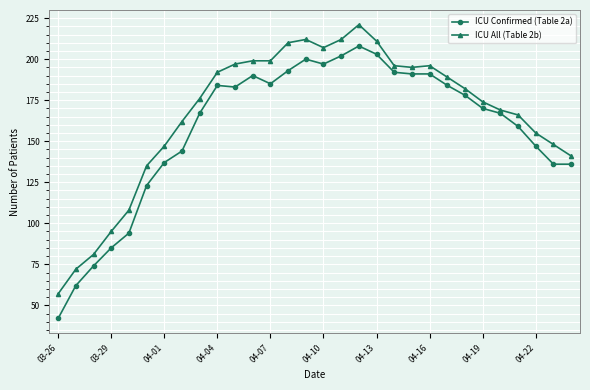

Which series has the widest spread of values?

ICU Confirmed (Table 2a)